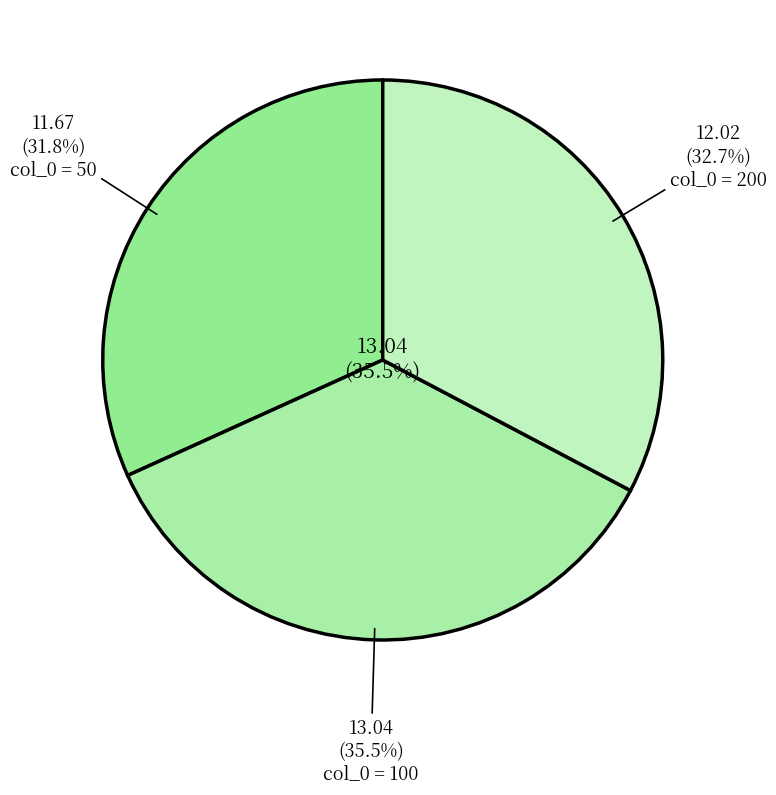

Which category has the biggest portion of the pie?

100